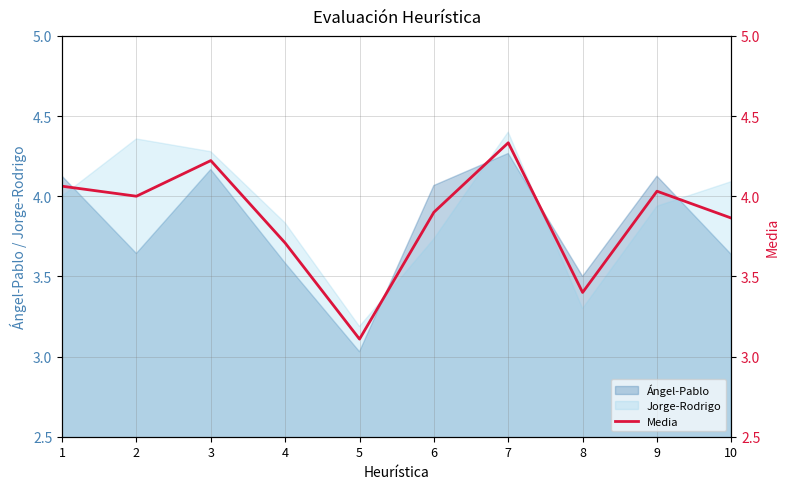

What is the value of the 8th point from the left?

3.4